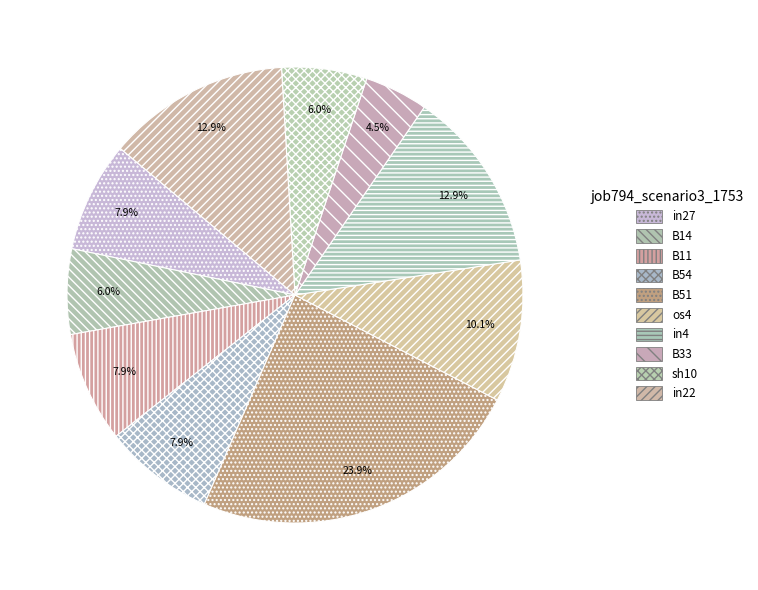

To the nearest percent, what is the difference between the B51 and in22 slice percentages?

11%